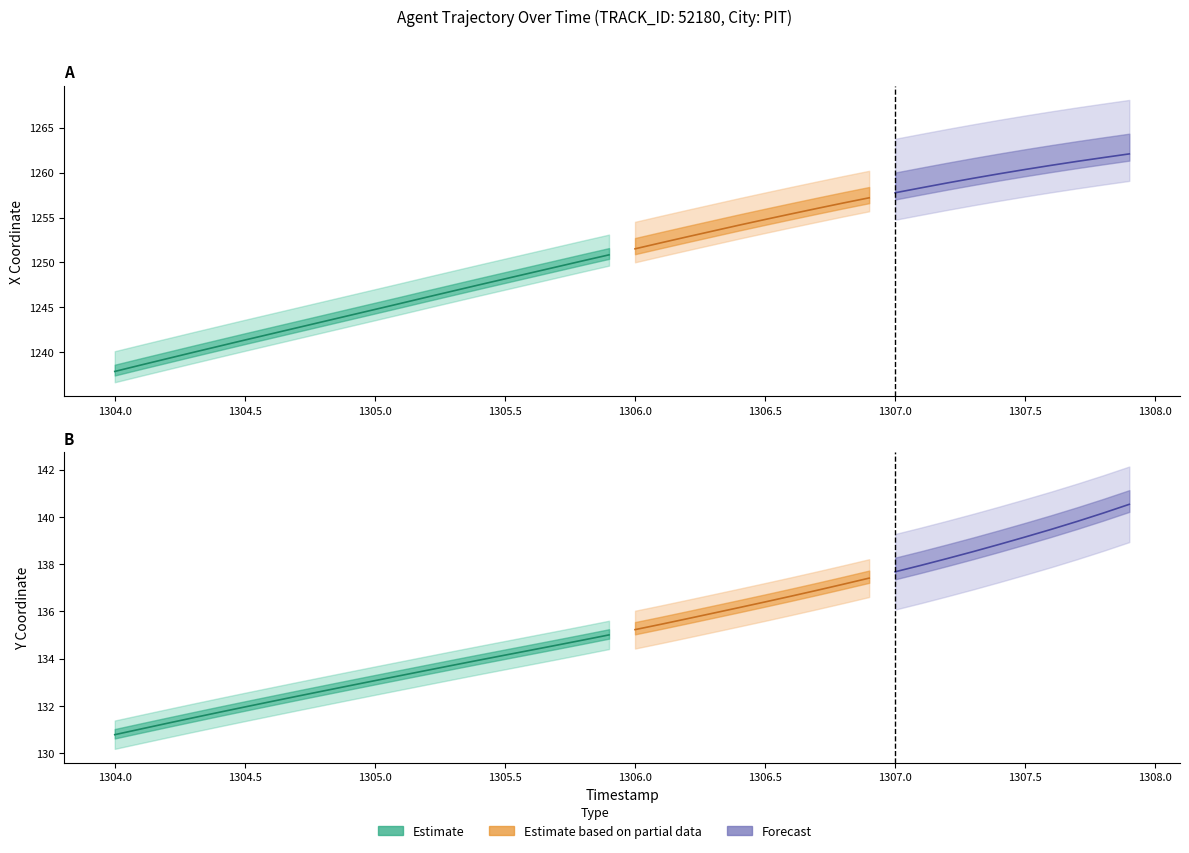

What is the spread (max minus min) of values at 23?

1117.6